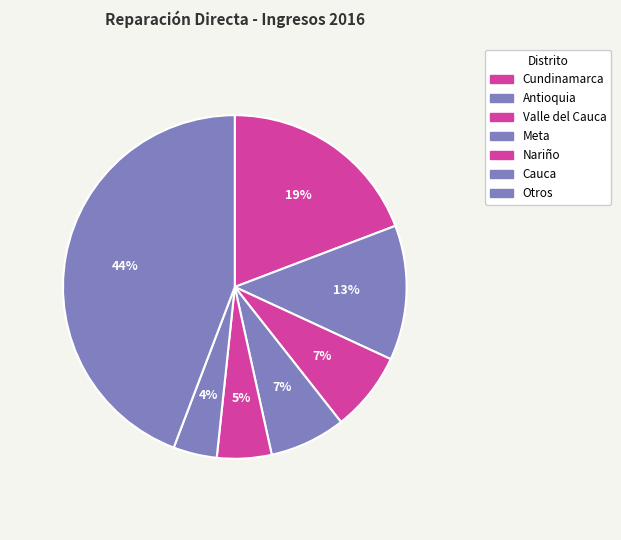

Is the sum of Cauca and Cundinamarca greater than half?

No